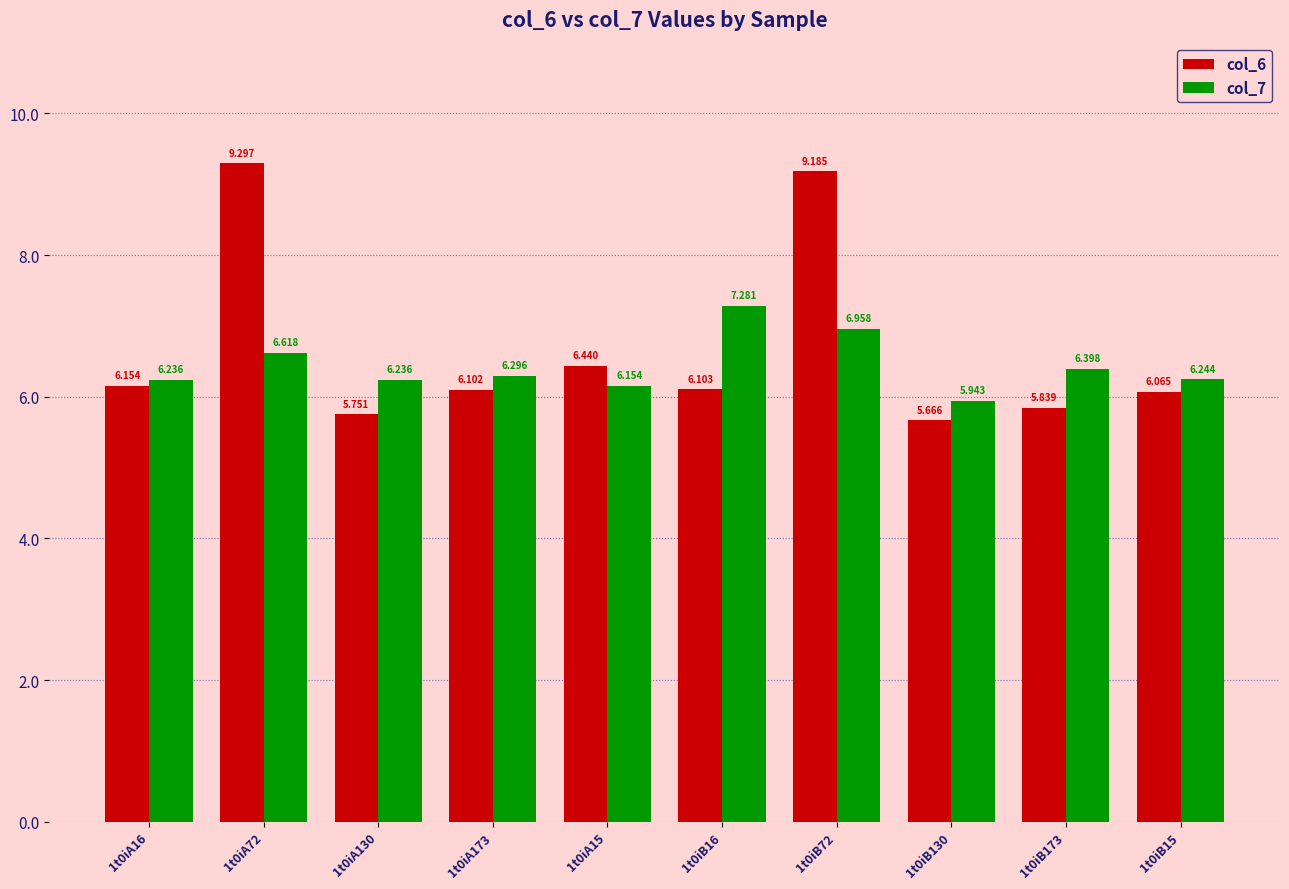

What is the label of the 4th bar from the right?

1t0iB72